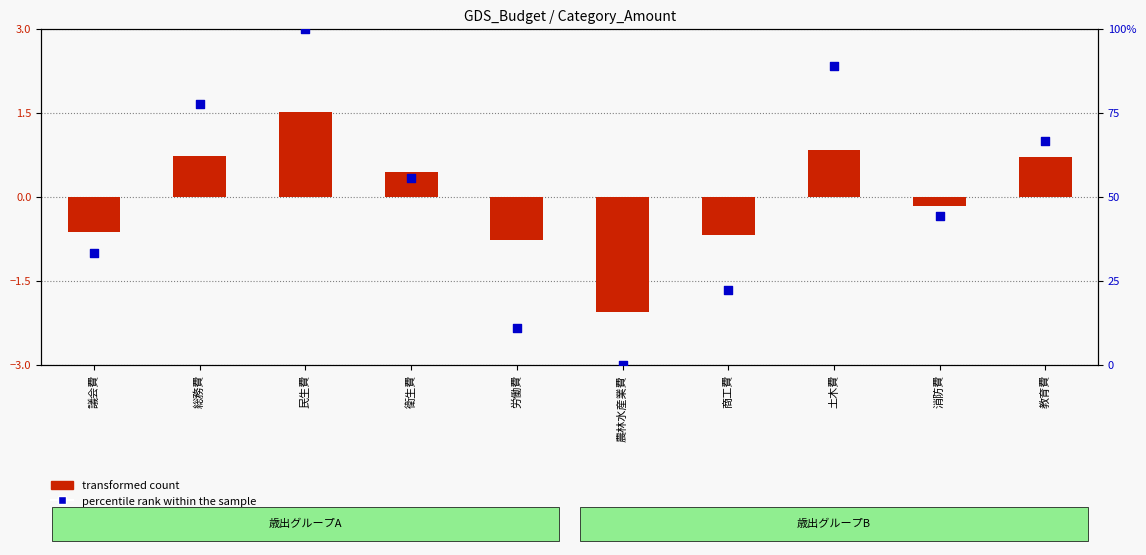

At how many categories does at least one series exceed 3?

9